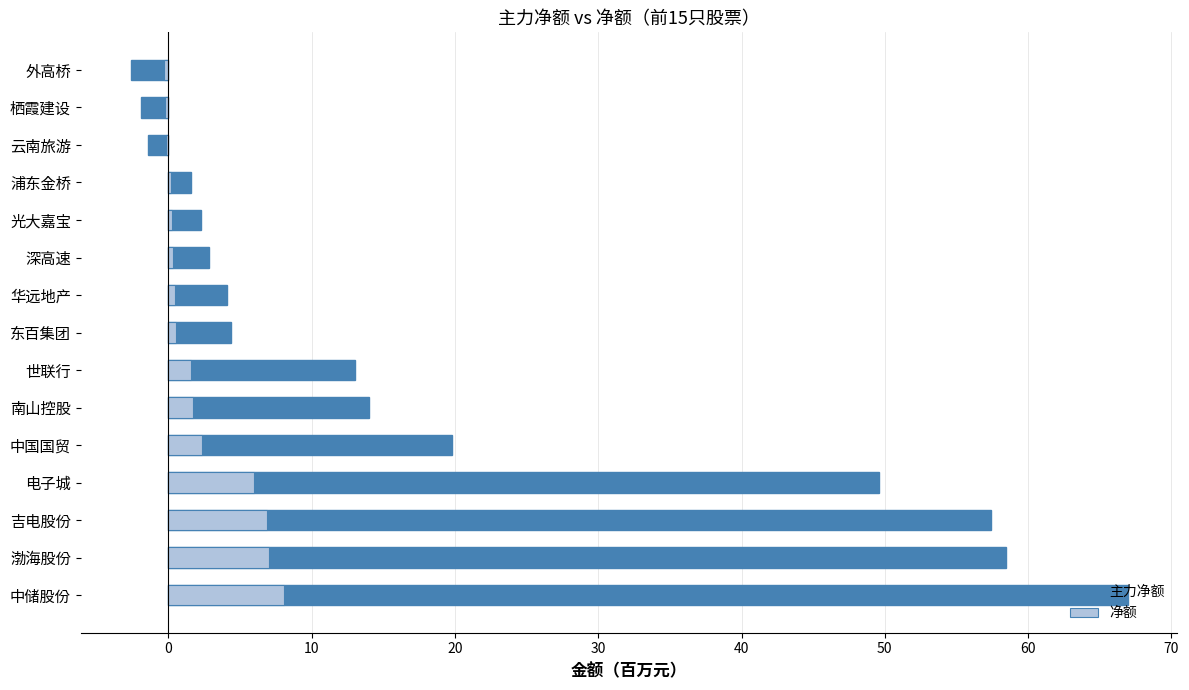

Reading left to right, transcribe all the data shown in this chart.

主力净额: 66.9	58.5	57.4	49.6	19.8	14.0	13.0	4.4	4.1	2.8	2.3	1.6	-1.4	-1.9	-2.6
净额: 8.0	7.0	6.9	5.9	2.4	1.7	1.6	0.5	0.5	0.3	0.3	0.2	-0.2	-0.2	-0.3